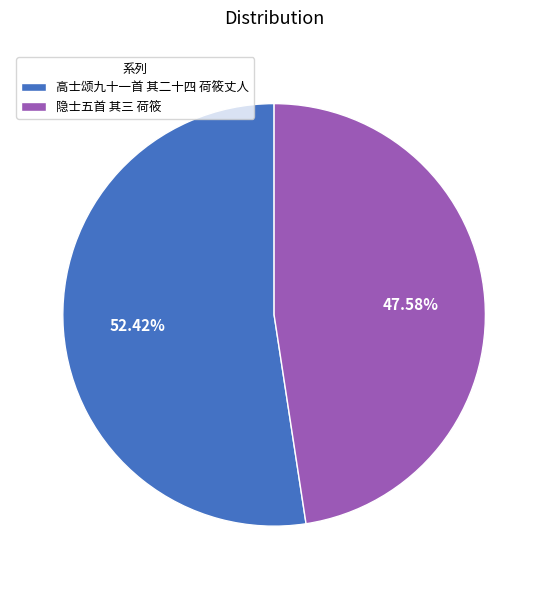

What percentage is the 隐士五首 其三 荷筱 slice, to the nearest percent?

48%